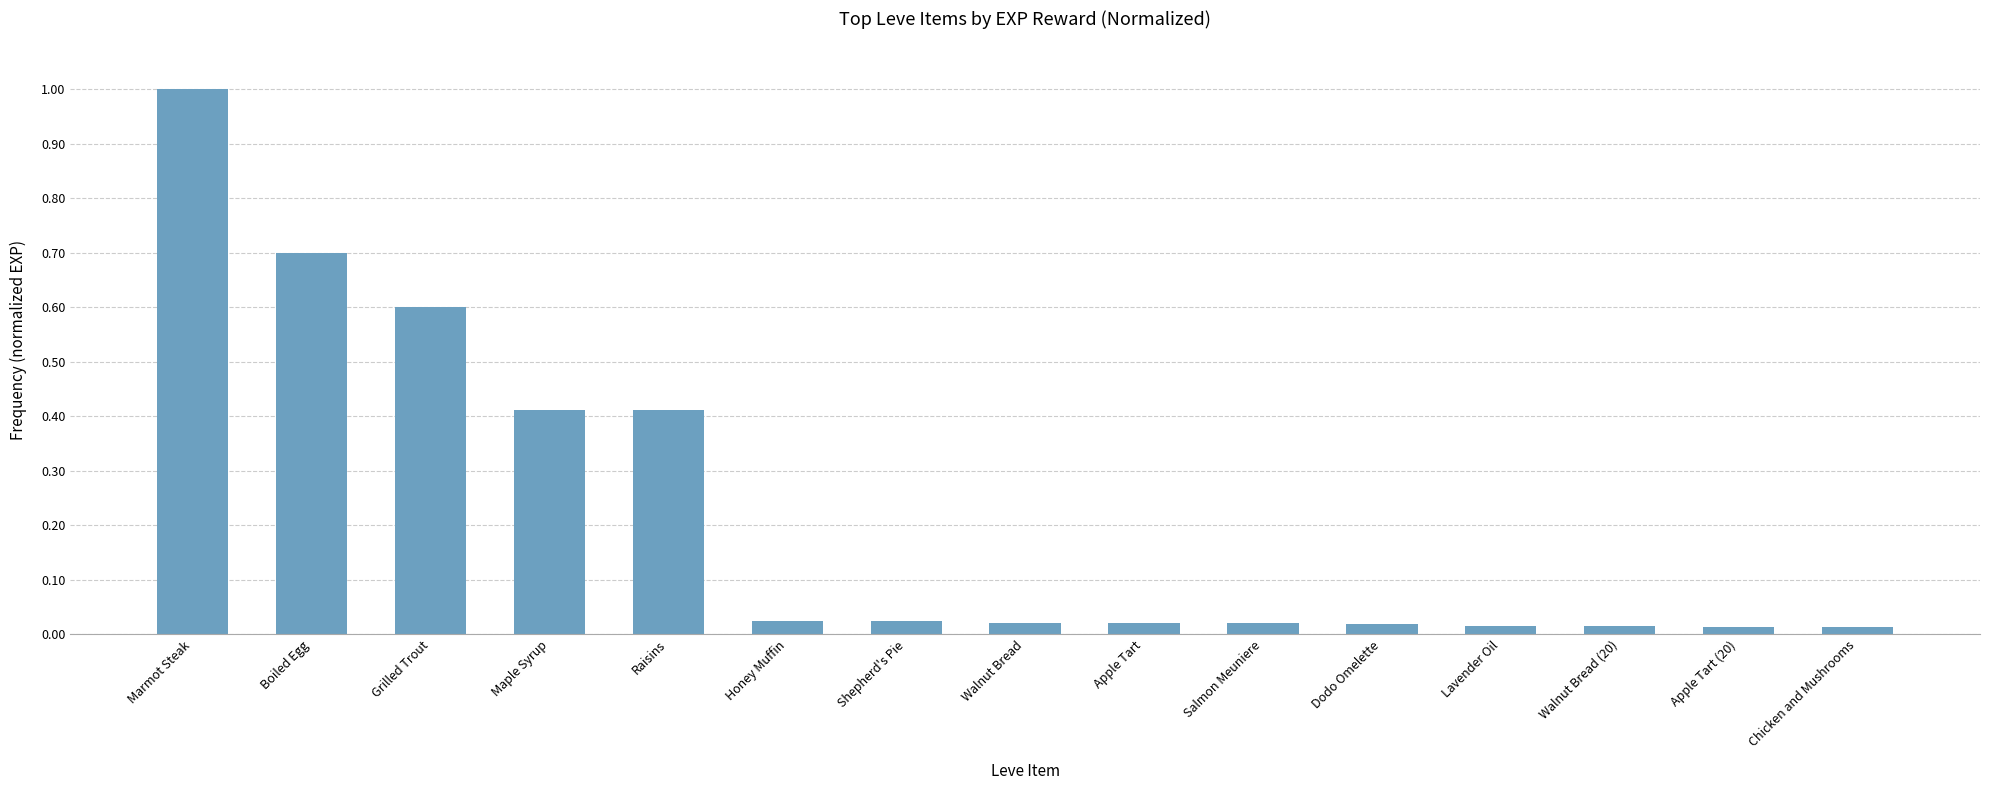

What is the difference between the second highest and second lowest values?

0.7